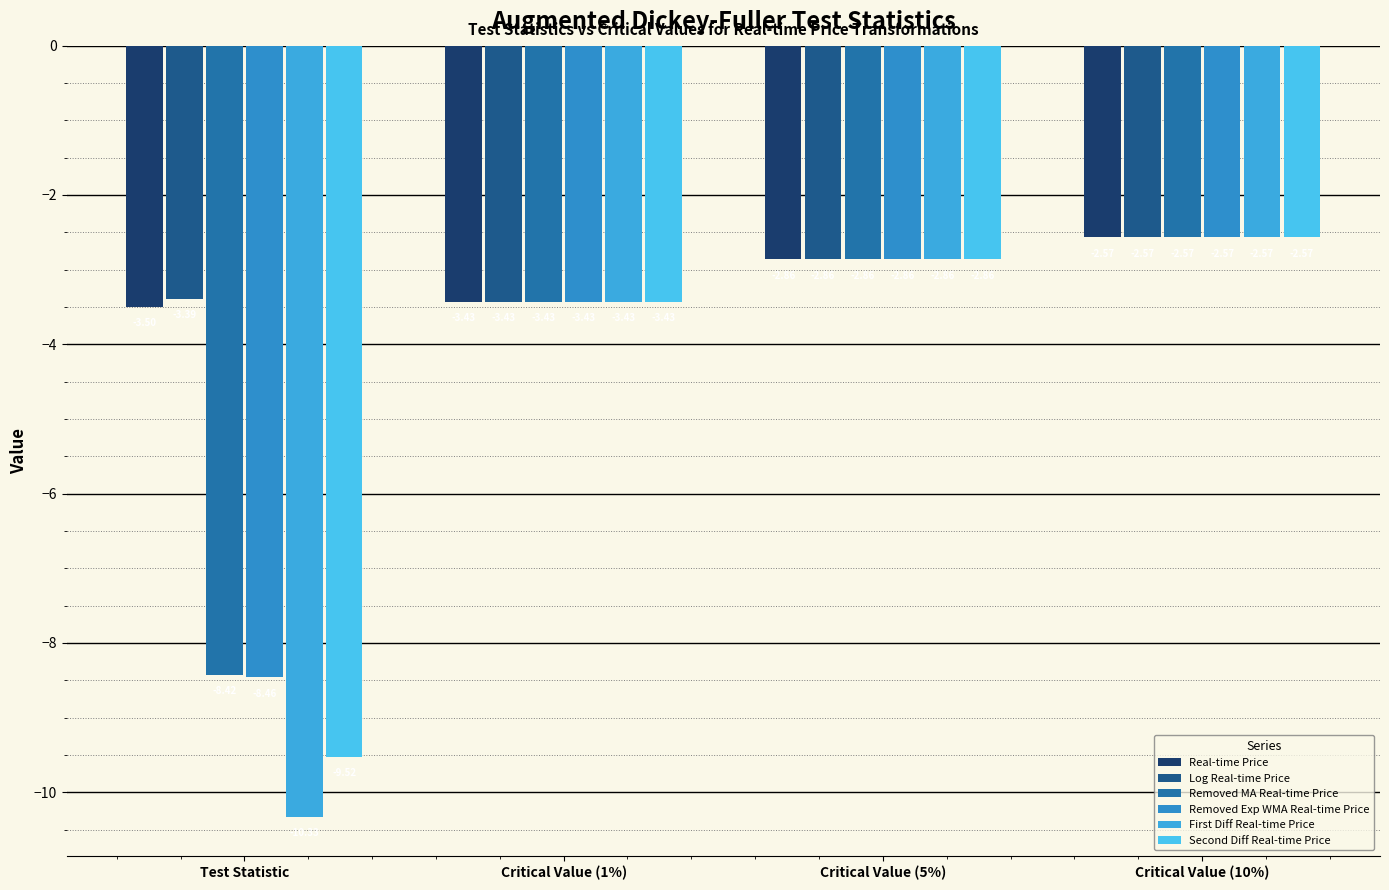

What is the label of the 4th bar from the left?

Critical Value (10%)